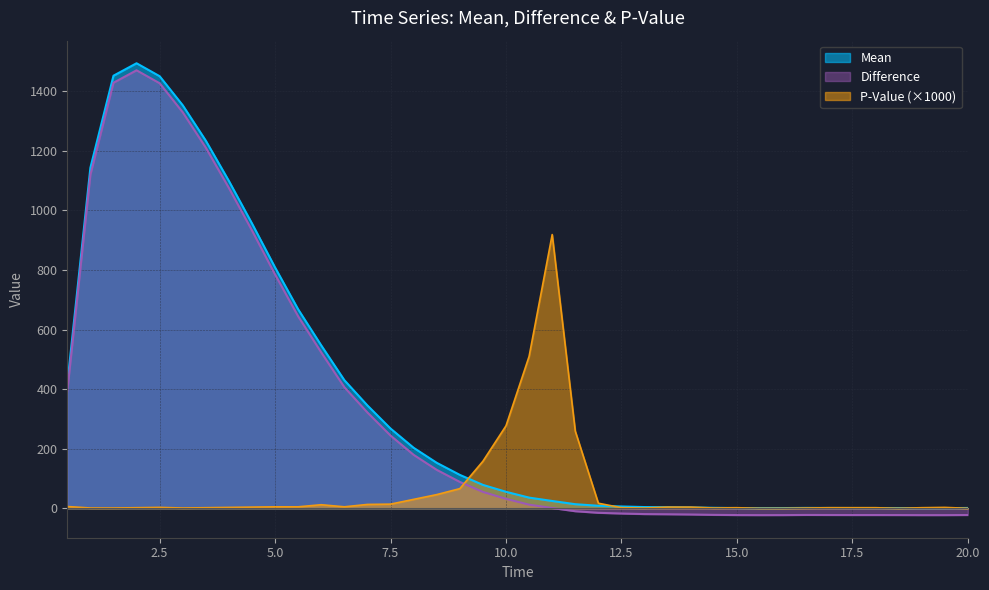

Reading left to right, list all the values displayed in this chart.

Mean: 0.5=416.3	1.0=1143.0	1.5=1452.2	2.0=1494.0	2.5=1450.5	3.0=1352.9	3.5=1234.0	4.0=1098.8	4.5=956.1	5.0=808.3	5.5=667.8	6.0=546.7	6.5=430.1	7.0=345.1	7.5=267.7	8.0=203.1	8.5=152.7	9.0=112.2	9.5=78.6	10.0=55.4	10.5=35.9	11.0=24.6	11.5=13.8	12.0=8.5	12.5=6.1	13.0=4.2	13.5=3.6	14.0=2.8	14.5=1.6	15.0=0.9	15.5=0.7	16.0=0.8	16.5=1.3	17.0=1.1	17.5=1.0	18.0=1.0	18.5=0.9	19.0=0.7	19.5=0.7	20.0=1.1
Difference: 0.5=392.7	1.0=1119.4	1.5=1428.6	2.0=1470.4	2.5=1426.9	3.0=1329.3	3.5=1210.4	4.0=1075.2	4.5=932.5	5.0=784.7	5.5=644.2	6.0=523.1	6.5=406.5	7.0=321.5	7.5=244.1	8.0=179.5	8.5=129.1	9.0=88.6	9.5=55.0	10.0=31.8	10.5=12.3	11.0=1.0	11.5=-9.8	12.0=-15.1	12.5=-17.5	13.0=-19.4	13.5=-20.0	14.0=-20.8	14.5=-22.0	15.0=-22.7	15.5=-22.9	16.0=-22.8	16.5=-22.3	17.0=-22.5	17.5=-22.6	18.0=-22.6	18.5=-22.7	19.0=-22.9	19.5=-22.9	20.0=-22.5
P-Value: 0.5=6.0	1.0=1.0	1.5=1.0	2.0=2.0	2.5=3.0	3.0=1.0	3.5=2.0	4.0=3.0	4.5=4.0	5.0=5.0	5.5=5.0	6.0=12.0	6.5=5.0	7.0=13.0	7.5=14.0	8.0=30.0	8.5=46.0	9.0=66.0	9.5=158.0	10.0=277.0	10.5=510.0	11.0=919.0	11.5=259.0	12.0=17.0	12.5=2.0	13.0=1.0	13.5=4.0	14.0=4.0	14.5=1.0	15.0=2.0	15.5=0.0	16.0=0.0	16.5=1.0	17.0=2.0	17.5=2.0	18.0=2.0	18.5=0.0	19.0=2.0	19.5=3.0	20.0=0.0